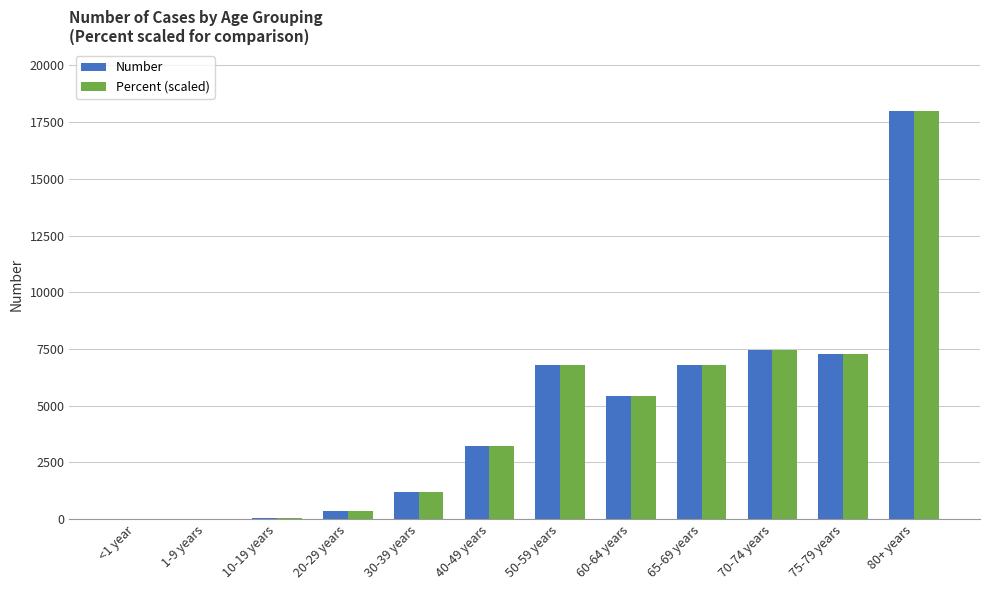

Is the value of Number at 1-9 years greater than the value of Percent (scaled) at 40-49 years?

No